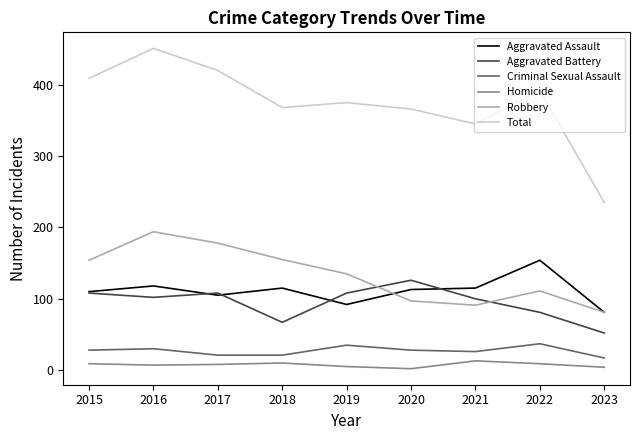

What is the total value across all series at 2016?

902